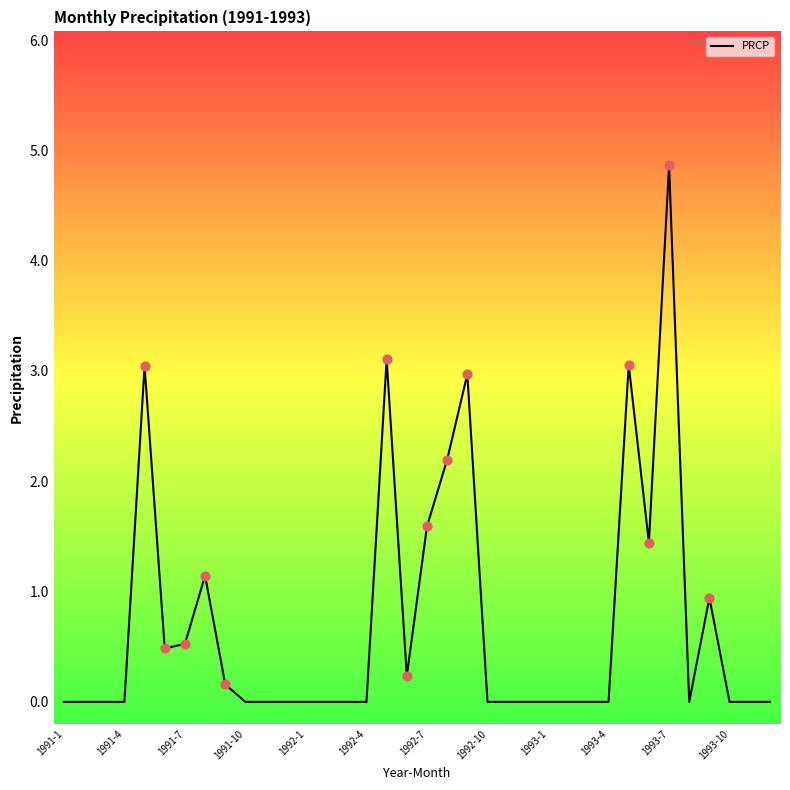

What is the maximum value shown in the chart?

4.9